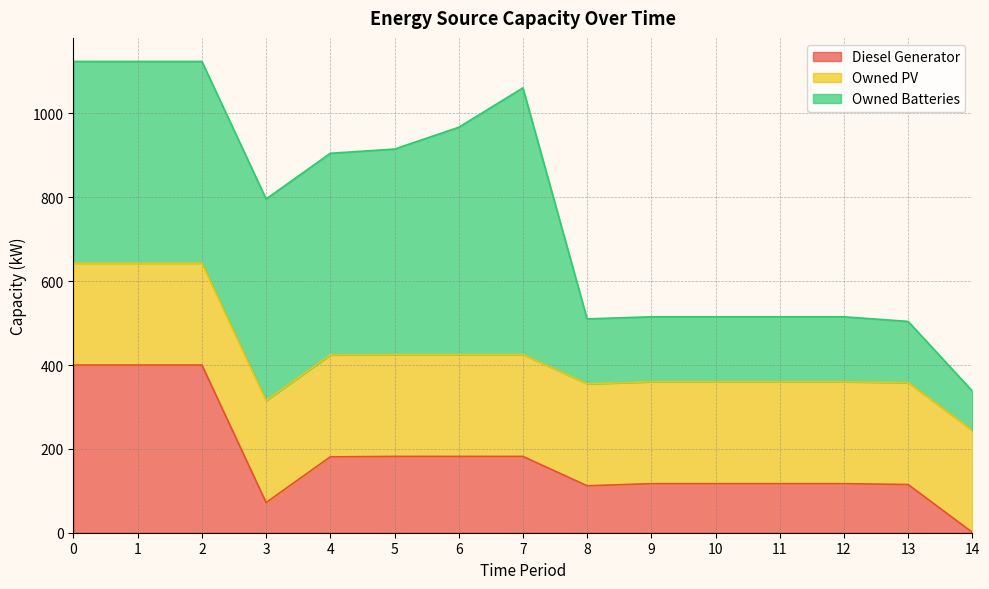

Does the chart display data point markers on the line(s)?

No